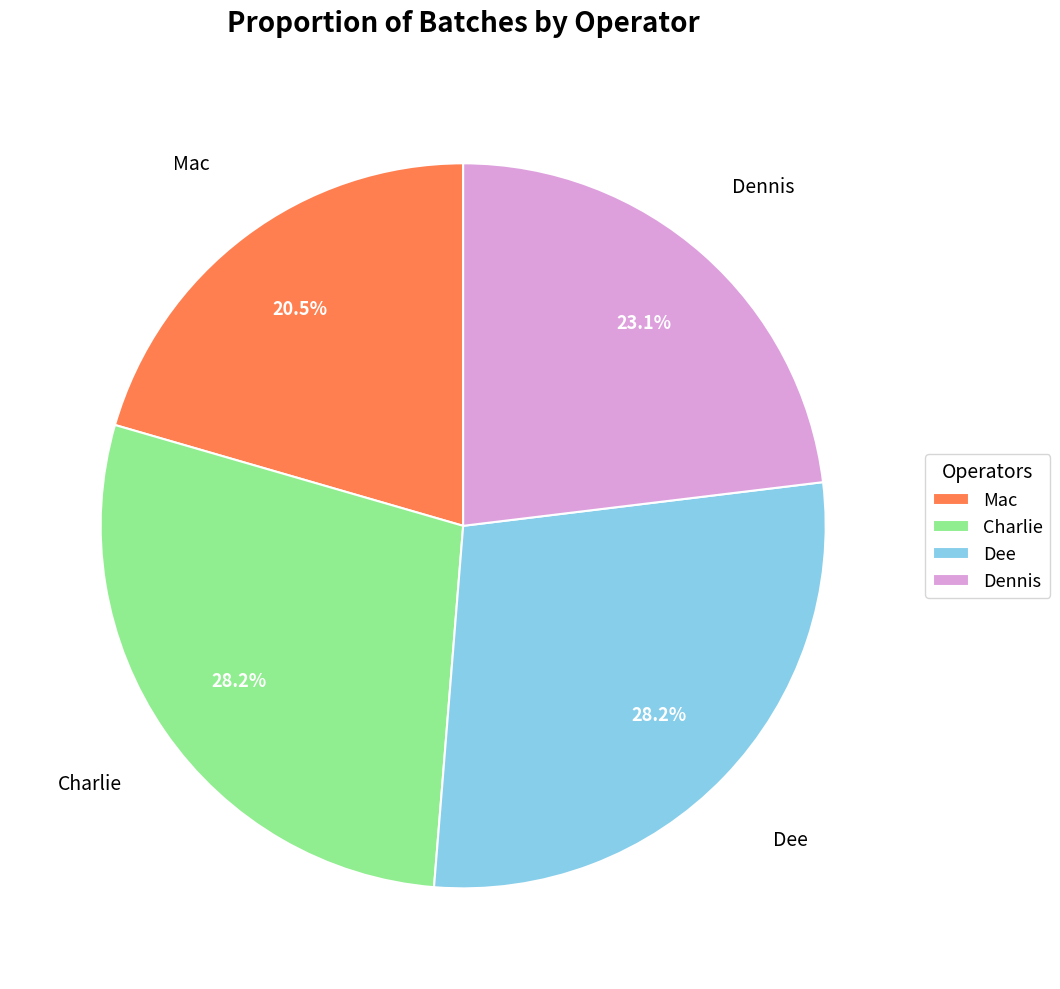

Combined, what portion of the pie is Mac and Charlie?

48.7%